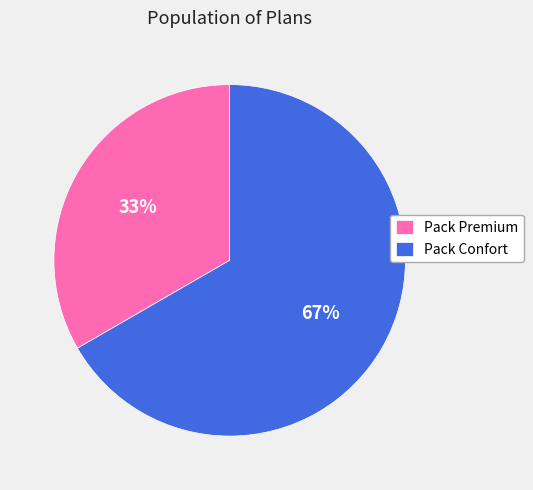

Is it true that Pack Confort is 58% of the pie?

False